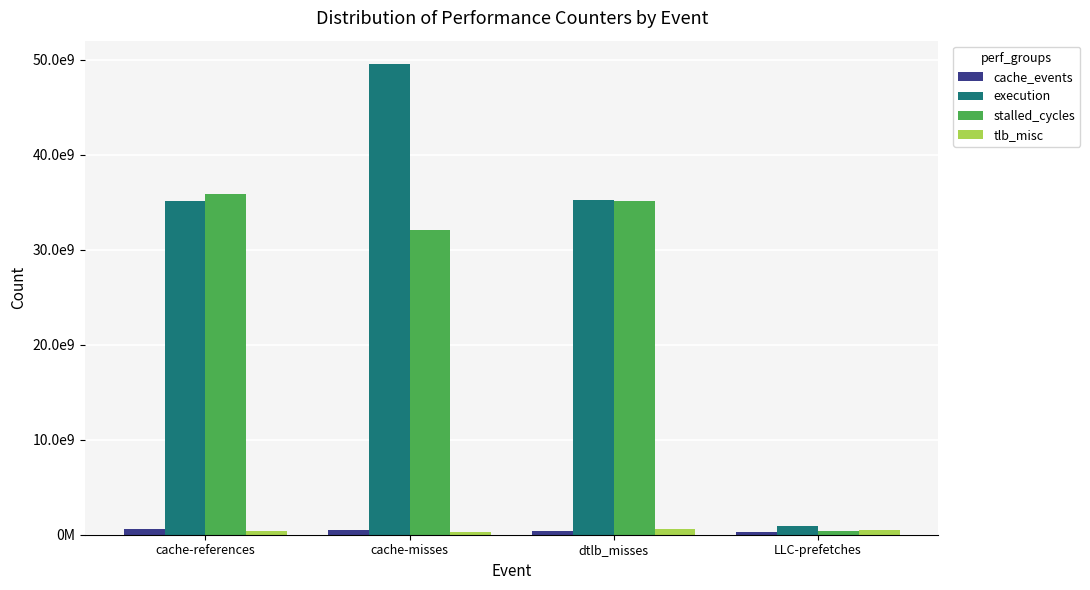

What are all the series names shown in the legend?

cache_events, execution, stalled_cycles, tlb_misc